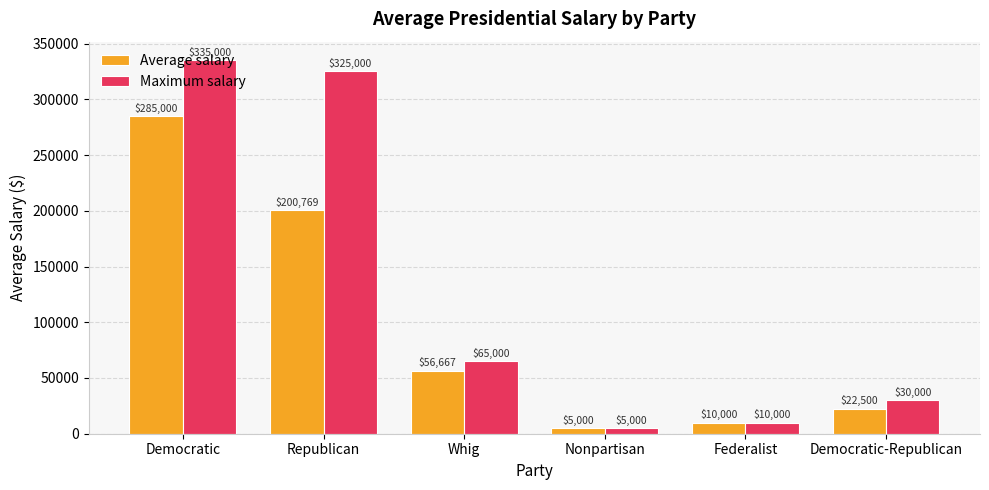

What is the approximate value of Average salary at Federalist, to the nearest 100?

10000